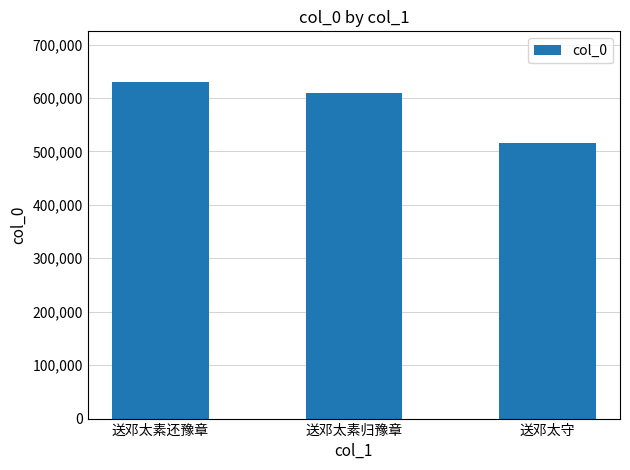

Are the bars horizontal?

No